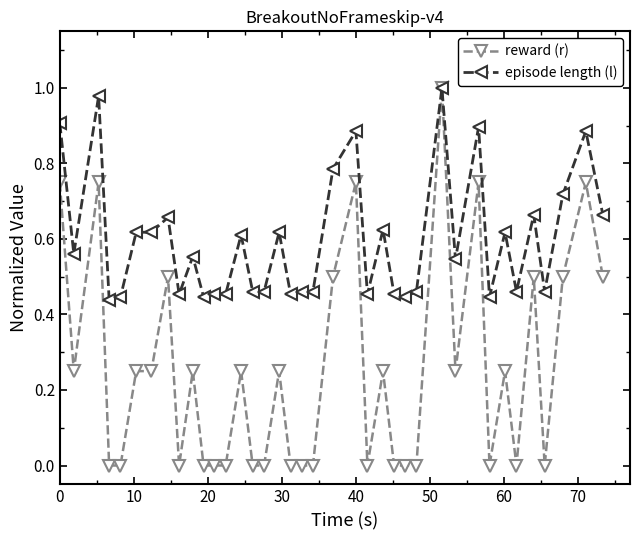

Count the number of data series in this chart.

2